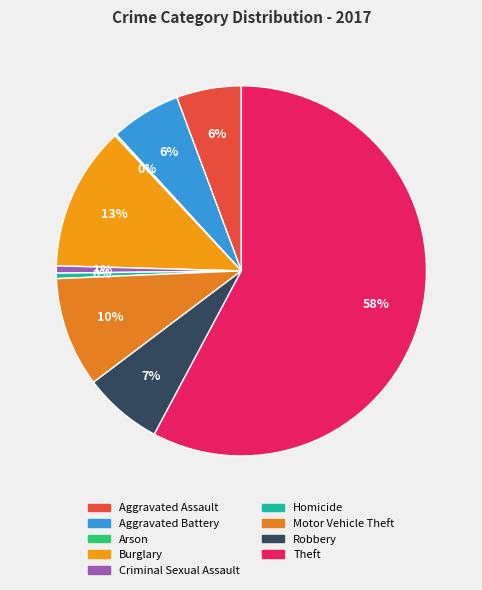

To the nearest percent, what is the average slice percentage?

11%